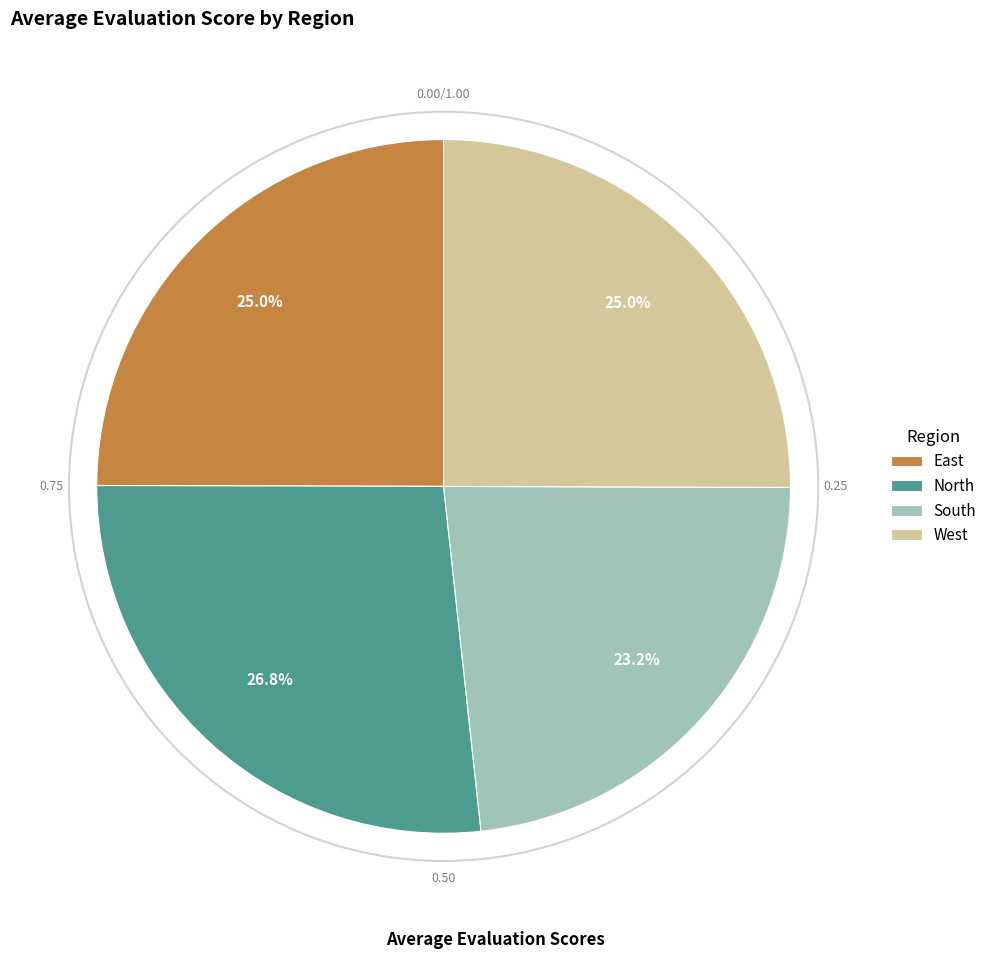

Which has a higher value, North or West?

North